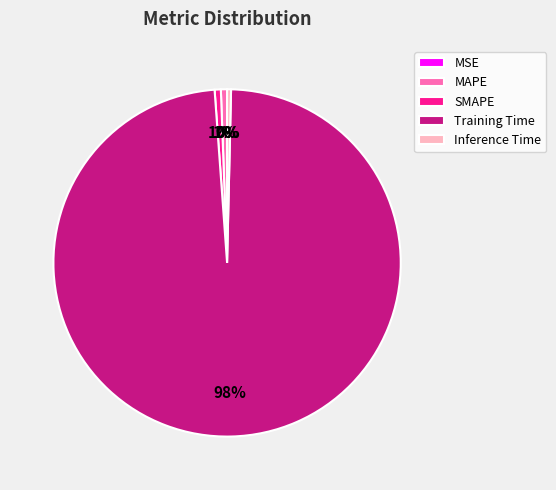

To the nearest percent, what is the combined percentage of Inference Time and SMAPE?

1%